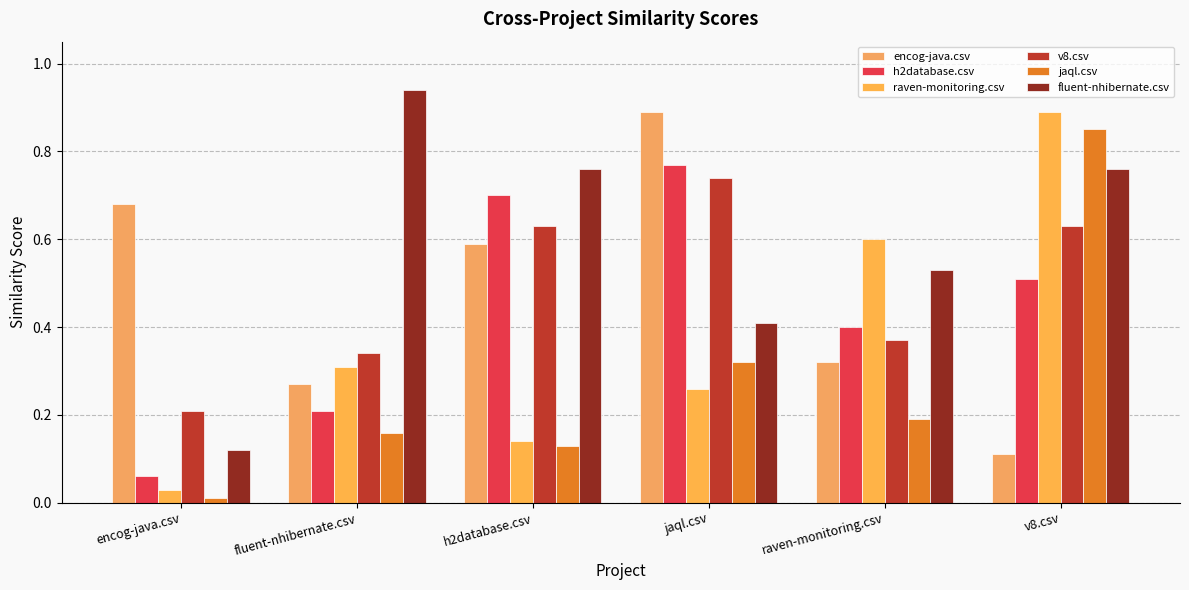

Which label corresponds to the largest value in the chart?

fluent-nhibernate.csv